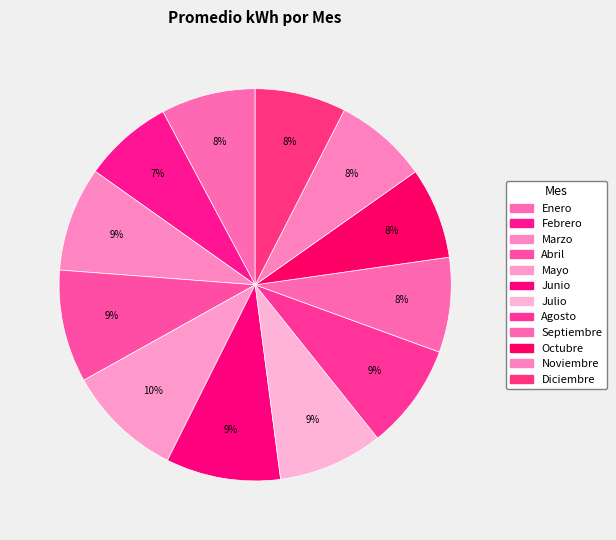

How many slices are in this pie chart?

12